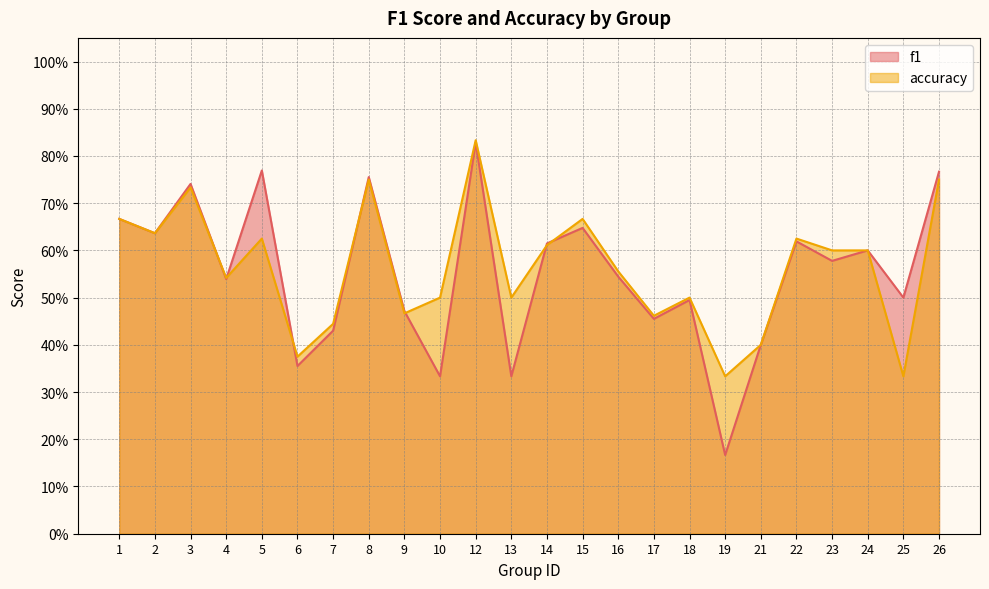

Count the number of data series in this chart.

2